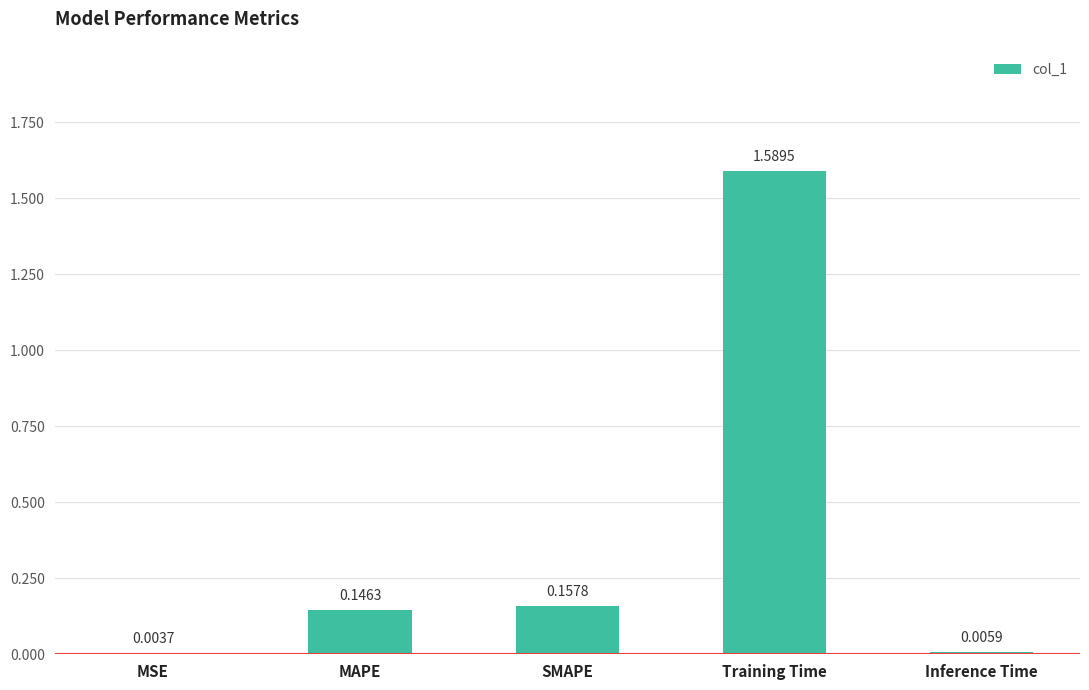

What is the sum of all values?

1.9